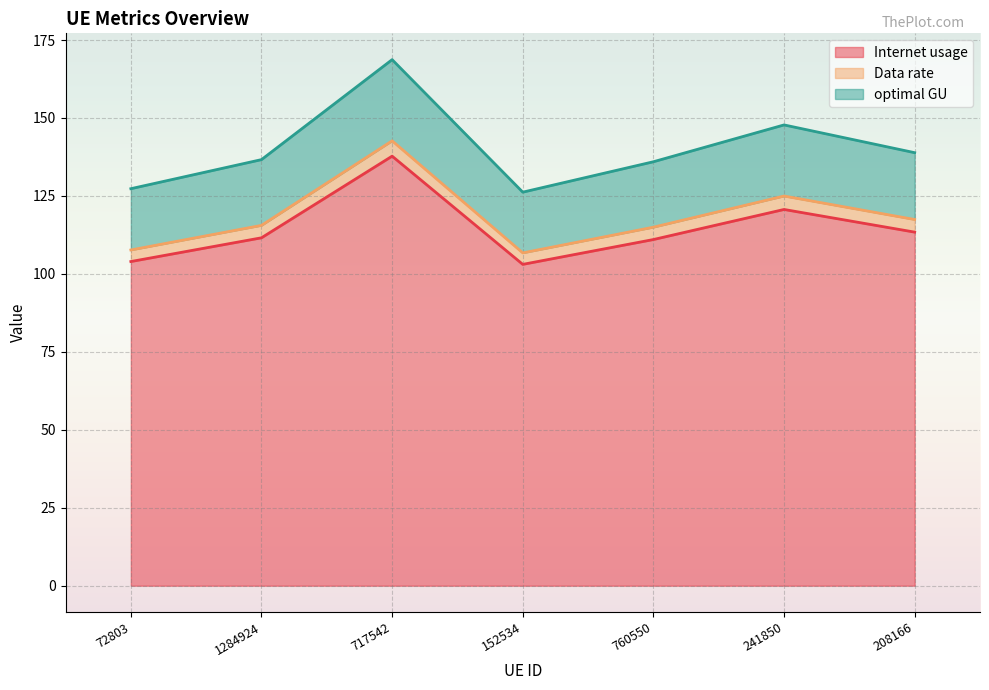

Between 1284924 and 760550, which is larger?

1284924